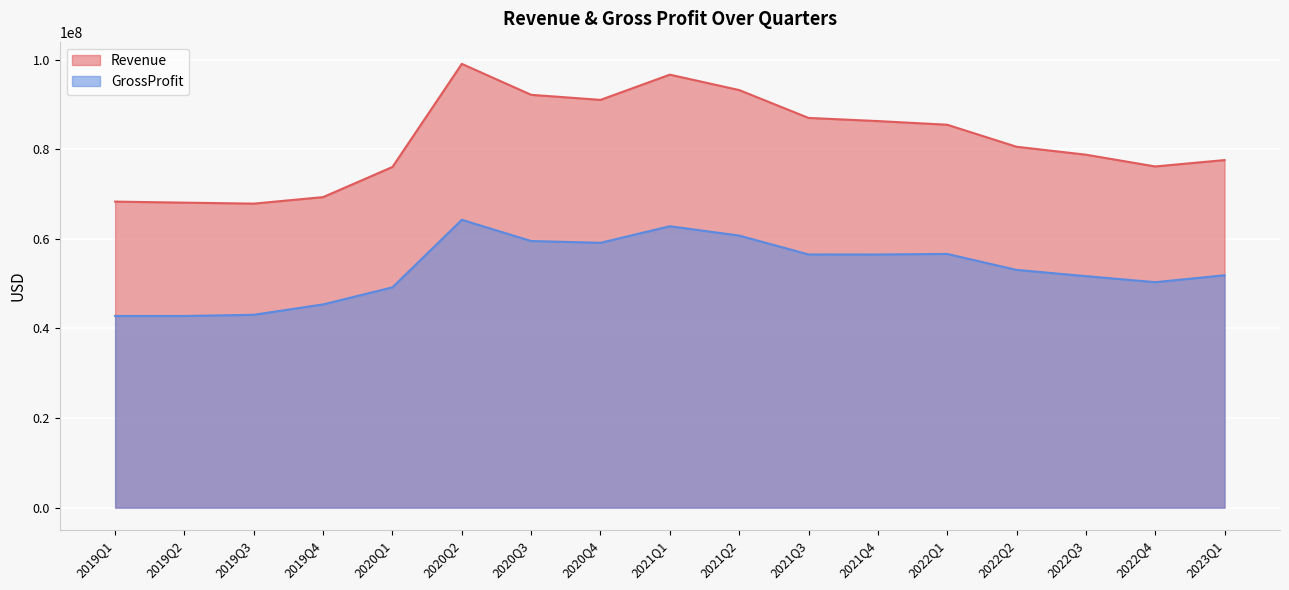

What is the label of the 1st point from the left?

2019Q1